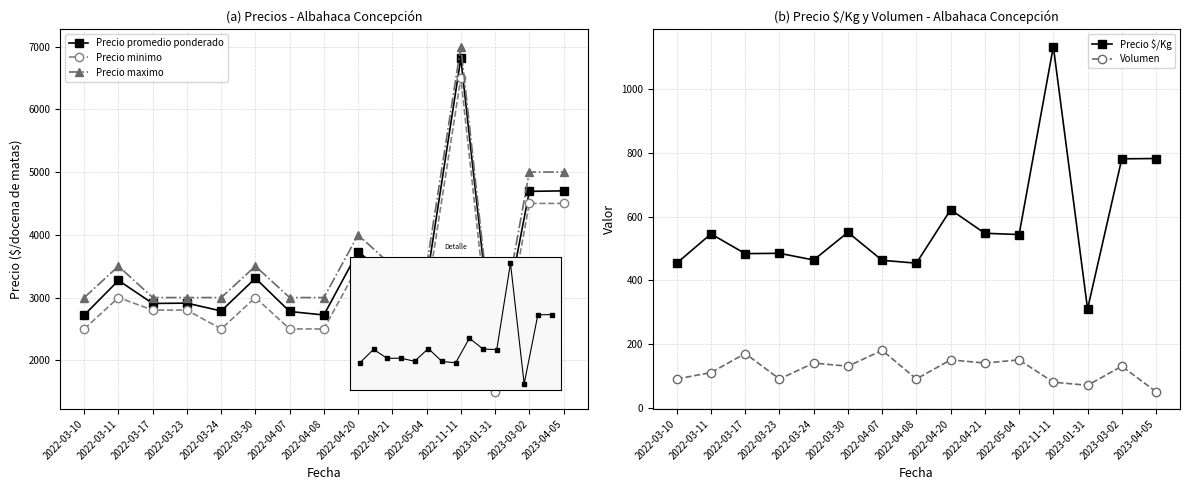

What is the lowest value of the Volumen series?

50